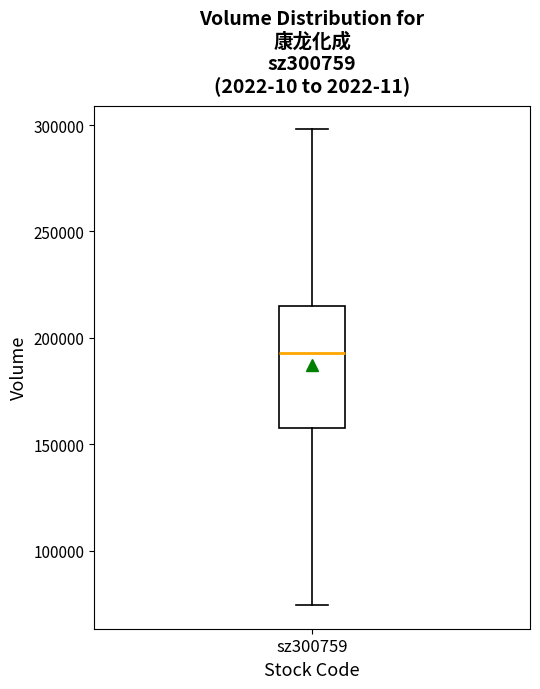

Read this box plot against the y-axis: the position of the median line, the range covered by the box, and the ends of both whiskers. The values are not printed on the chart, so give them approximately, as read against the axis.

median 195000, box 160000 to 215000, whiskers 75000 to 300000